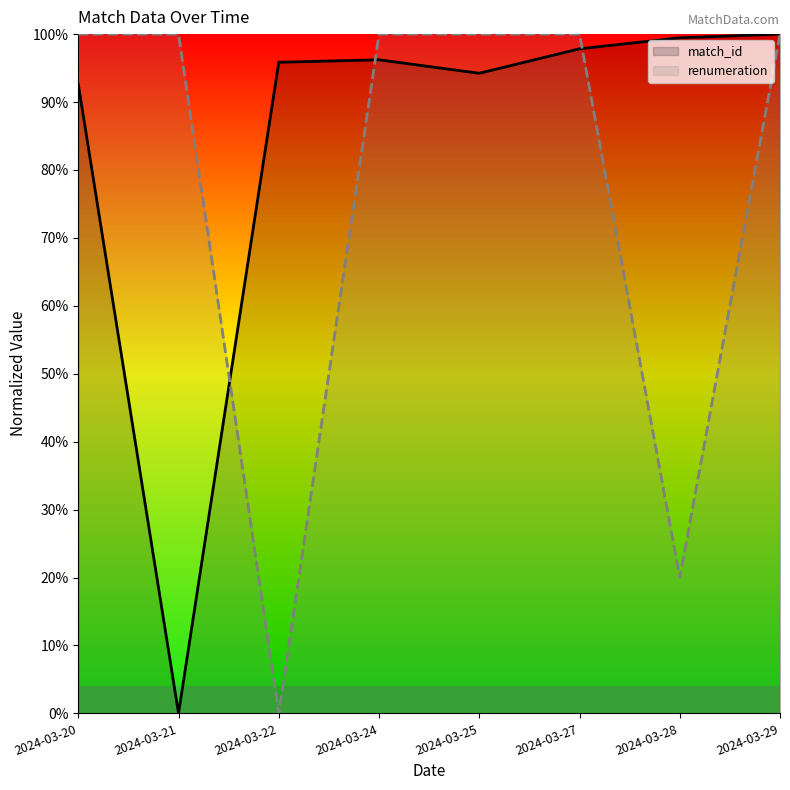

True or false: match_id has more than 0 points higher than both neighbors.

True